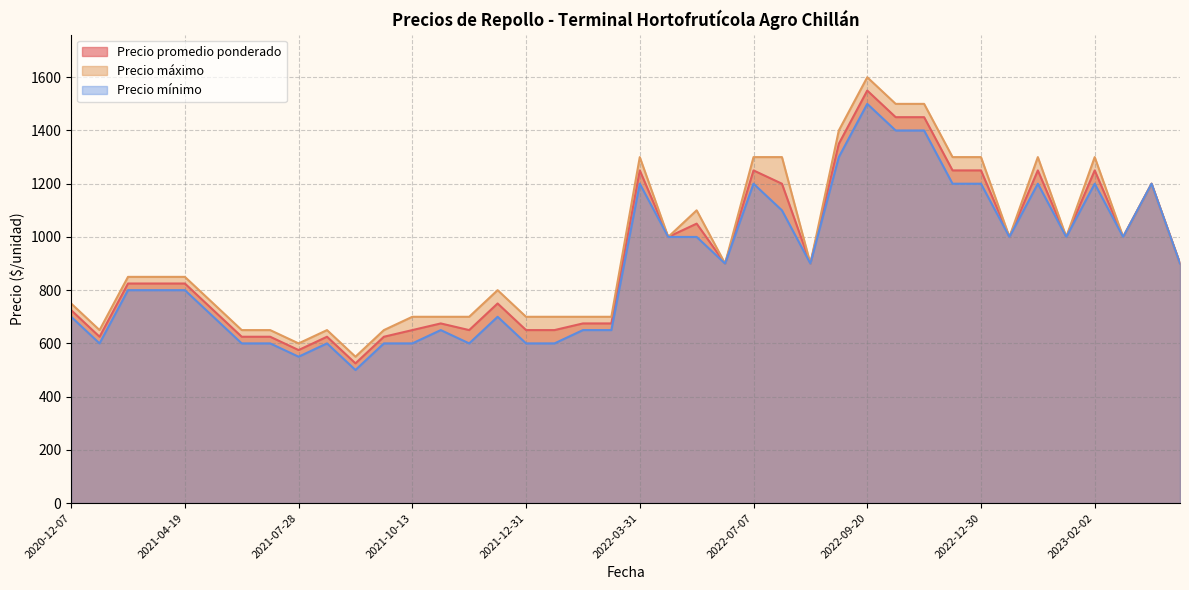

The value of Precio promedio ponderado at 2022-07-07 is 2075. True or false?

False